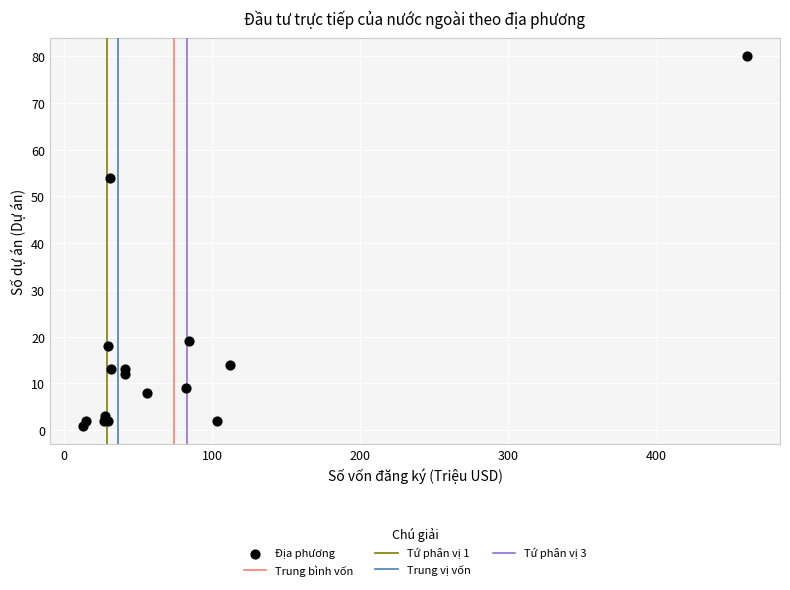

What Y value in the scatter plot is closest to 40?

54